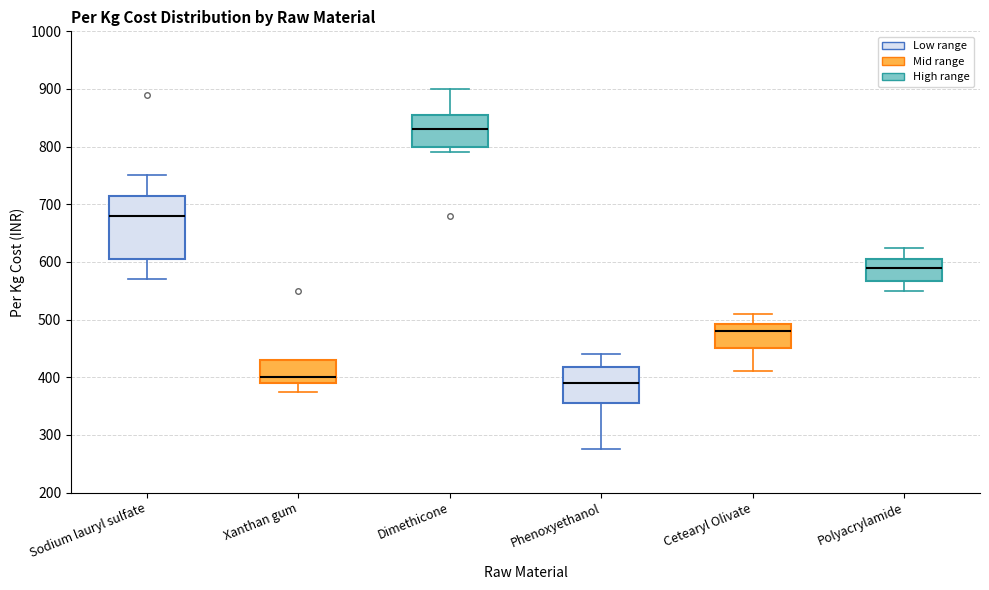

Where is the lower edge of the box for Polyacrylamide on the y-axis? The values are not printed on the chart, so give them approximately, as read against the axis.

570